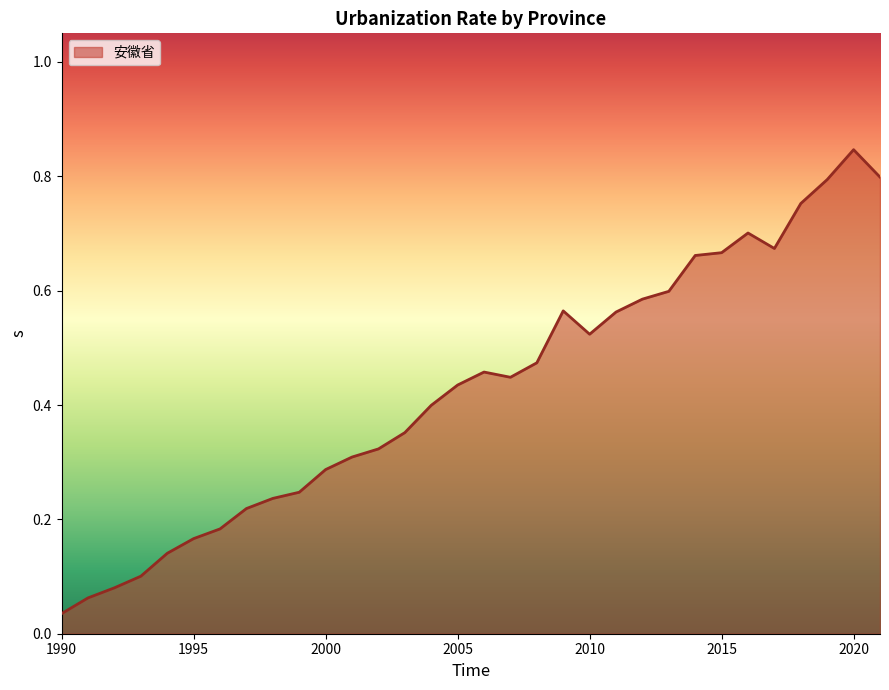

Does the chart have visible grid lines?

No